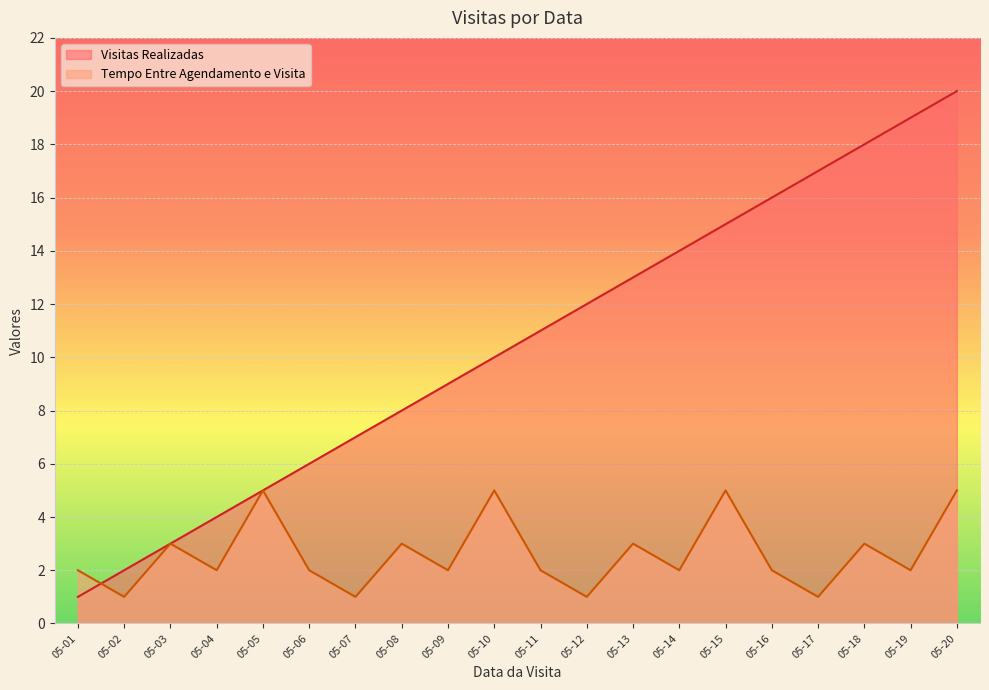

At which label does Visitas Realizadas reach its minimum?

05-01